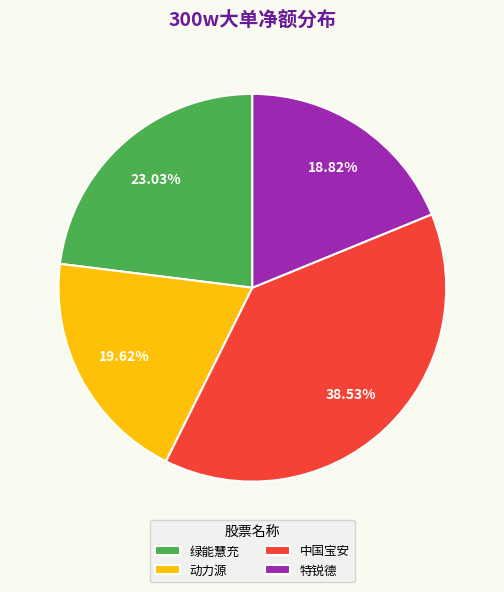

Which has a higher value, 动力源 or 绿能慧充?

绿能慧充